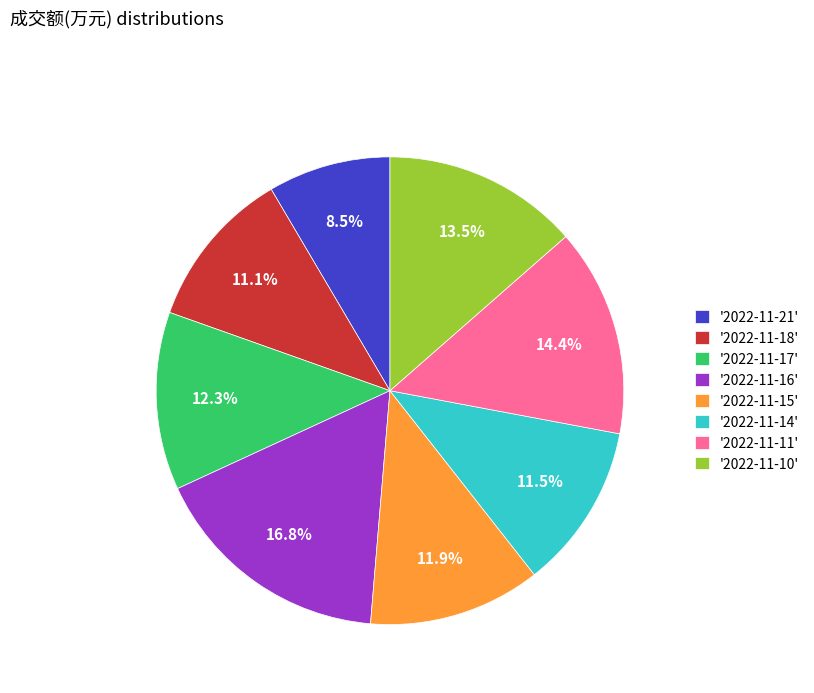

Is there a majority slice in this chart?

No